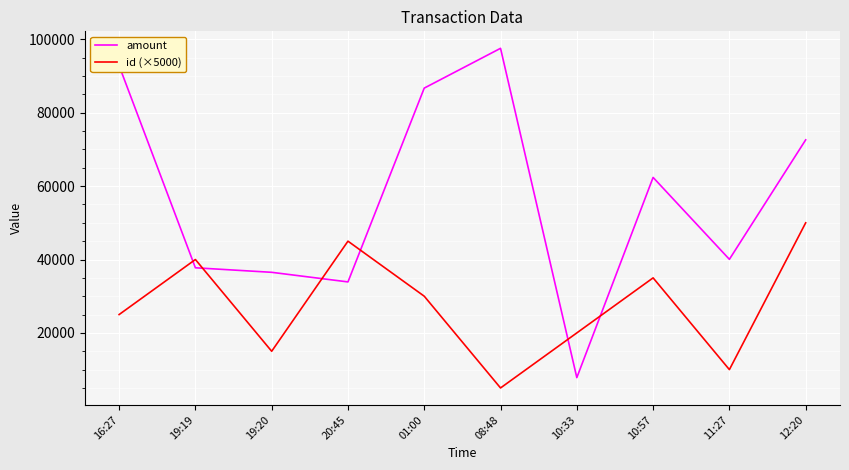

True or false: id (×5000) and amount intersect in this chart.

True